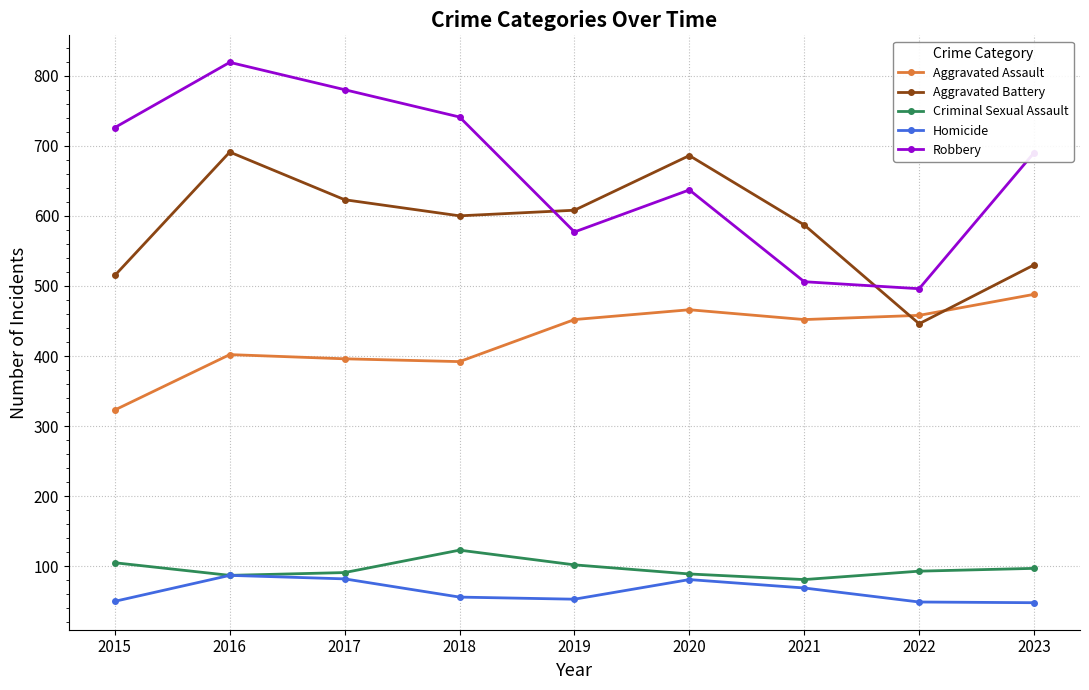

What is the spread (max minus min) of values at 2017?

698